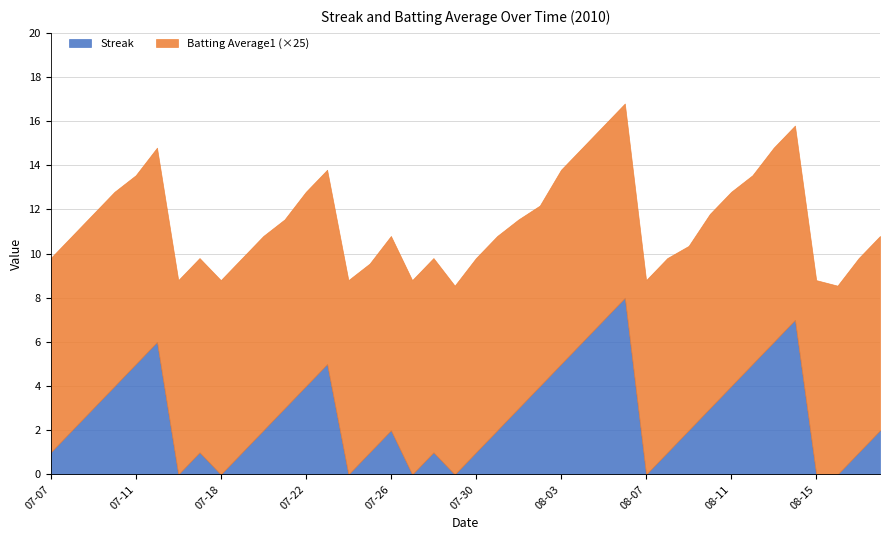

How many interior local valleys does the Streak series have?

6